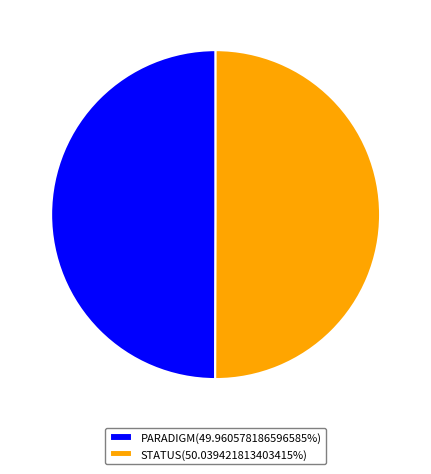

Do STATUS(50.039421813403415%) and PARADIGM(49.960578186596585%) together represent more than half of the pie?

Yes